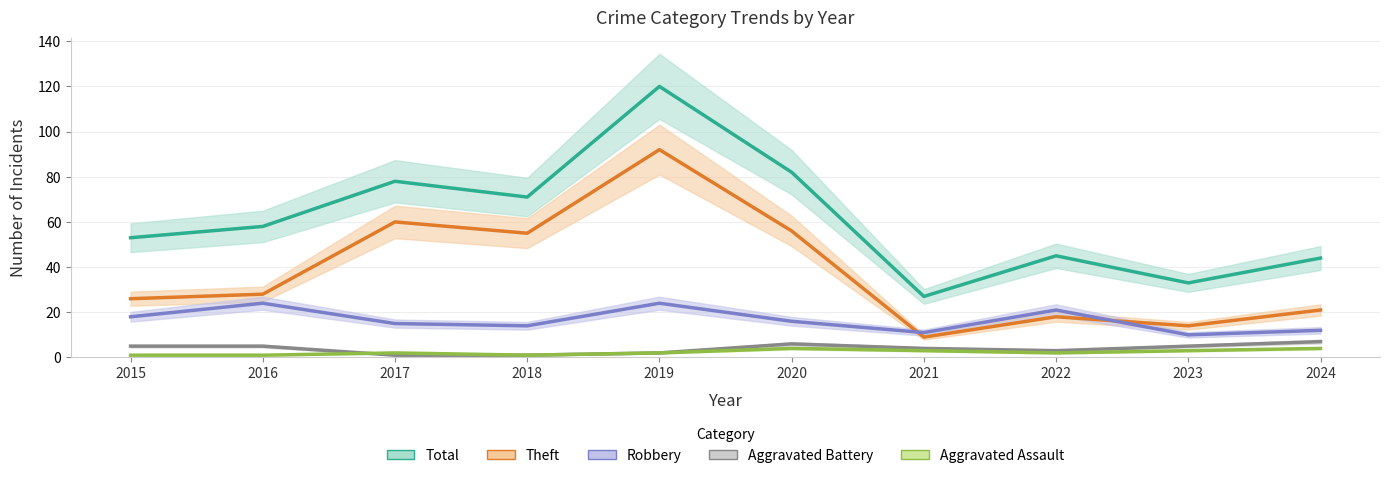

List the series in order of their peak value, lowest first.

Aggravated Assault, Aggravated Battery, Robbery, Theft, Total